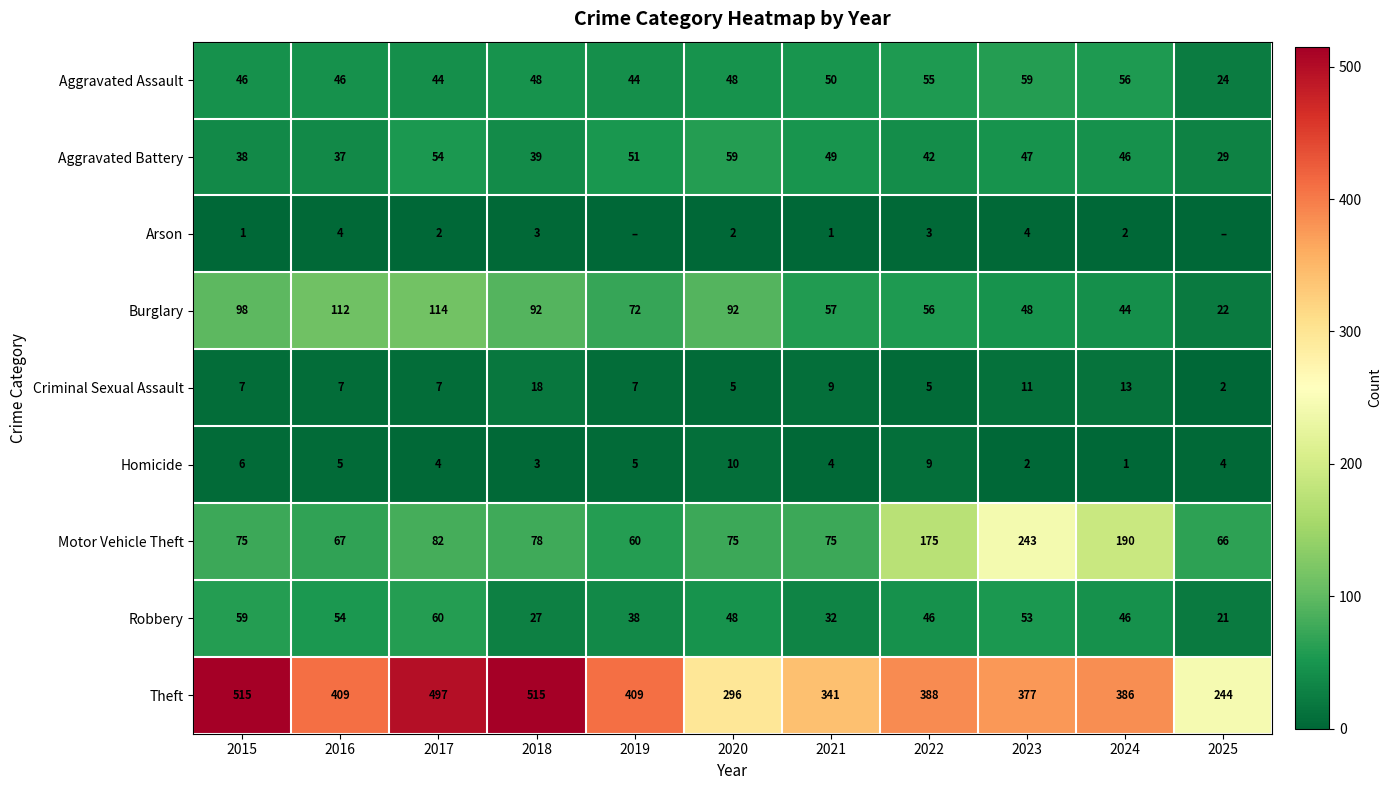

What is the minimum value for Burglary?

22